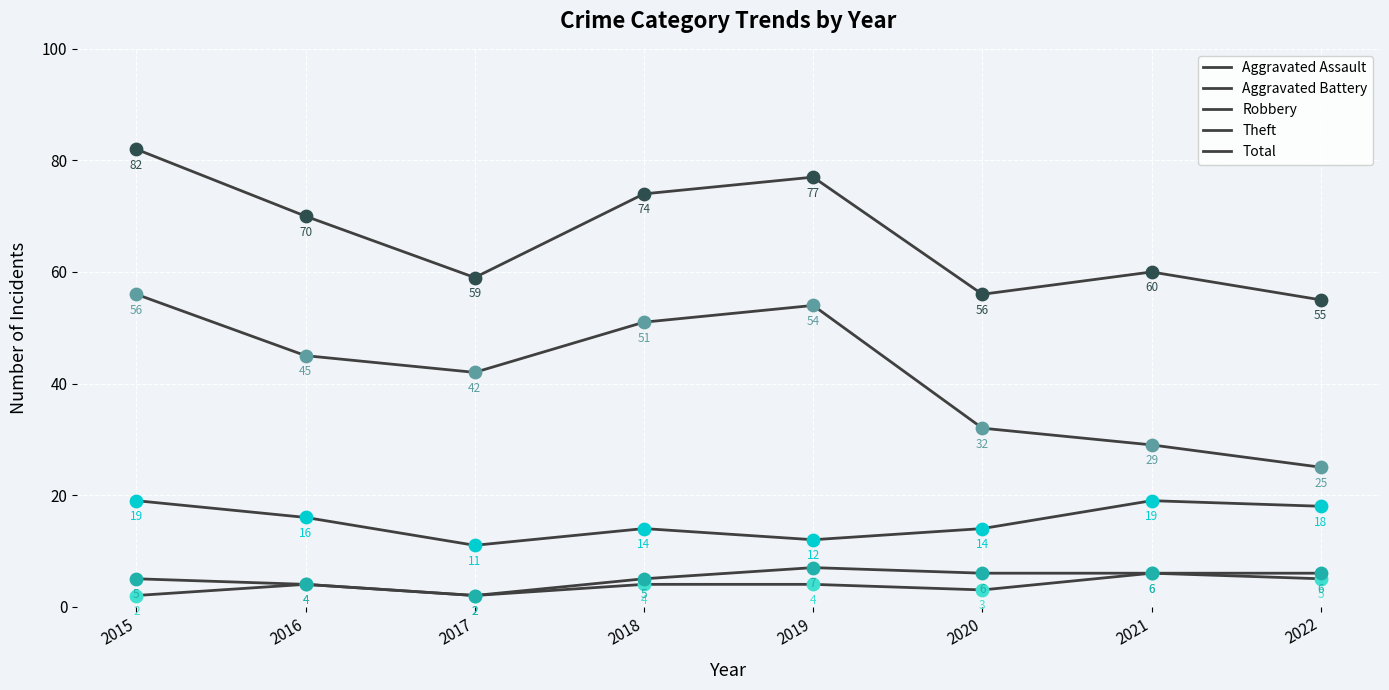

Is the value of Total at 2018 greater than the value of Theft at 2015?

Yes